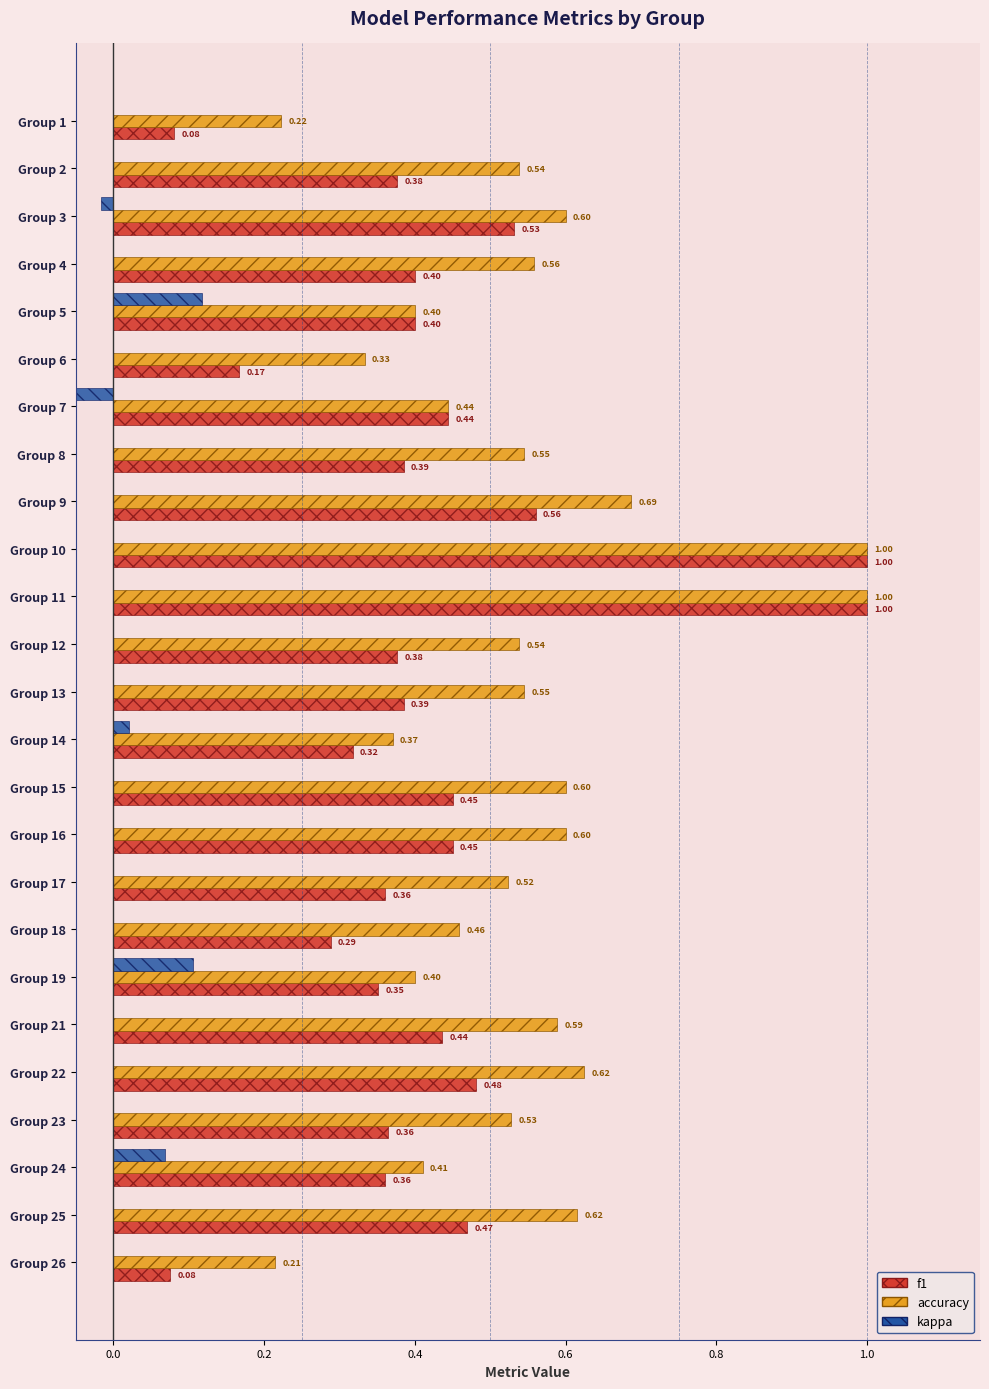

What is the sum of all accuracy values?

13.3